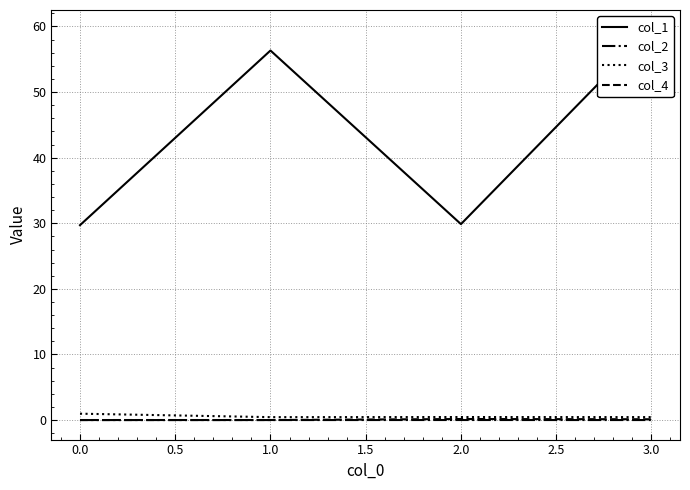

Which has a higher value, 0.0 or 1.0?

1.0